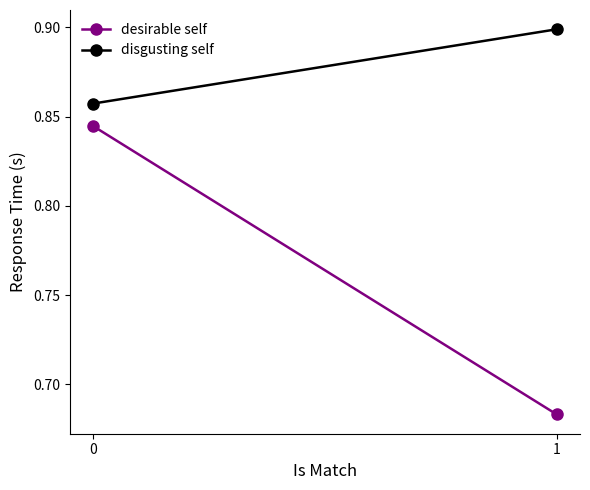

Is the value of disgusting self at 1 greater than the value of desirable self at 1?

Yes